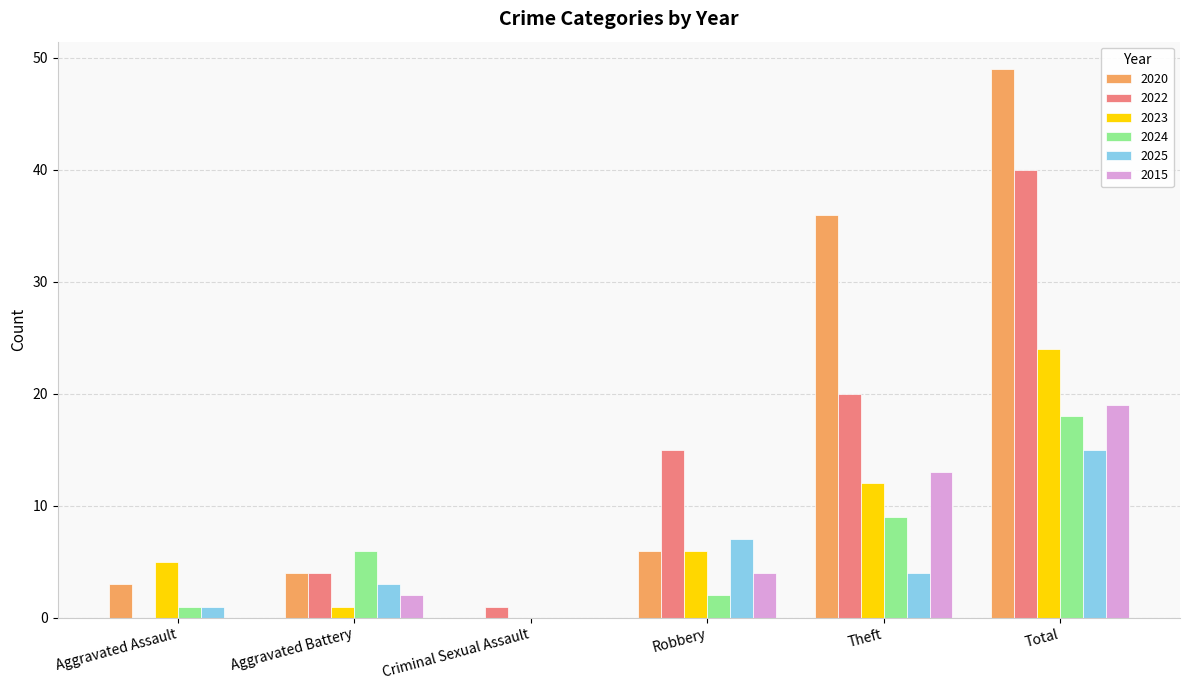

Which label corresponds to the largest value in the chart?

Total